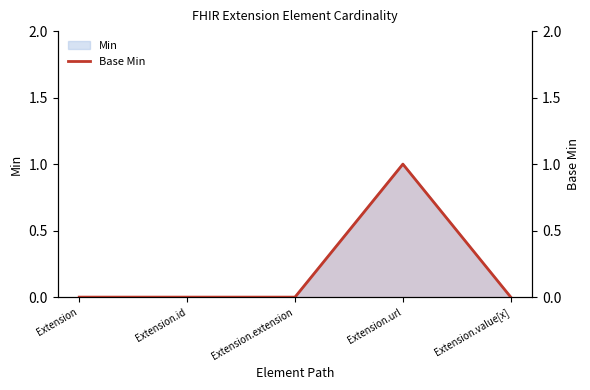

What is the label of the 1st point from the right?

Extension.value[x]